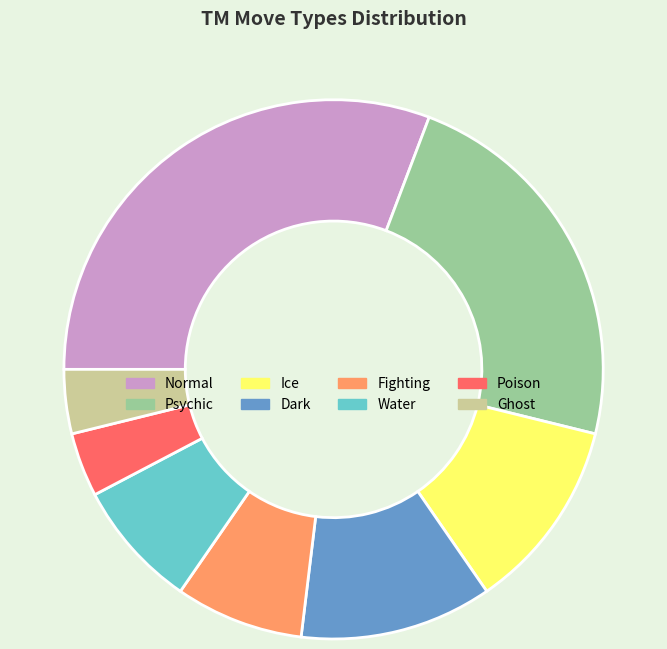

Which slice is the largest?

Normal